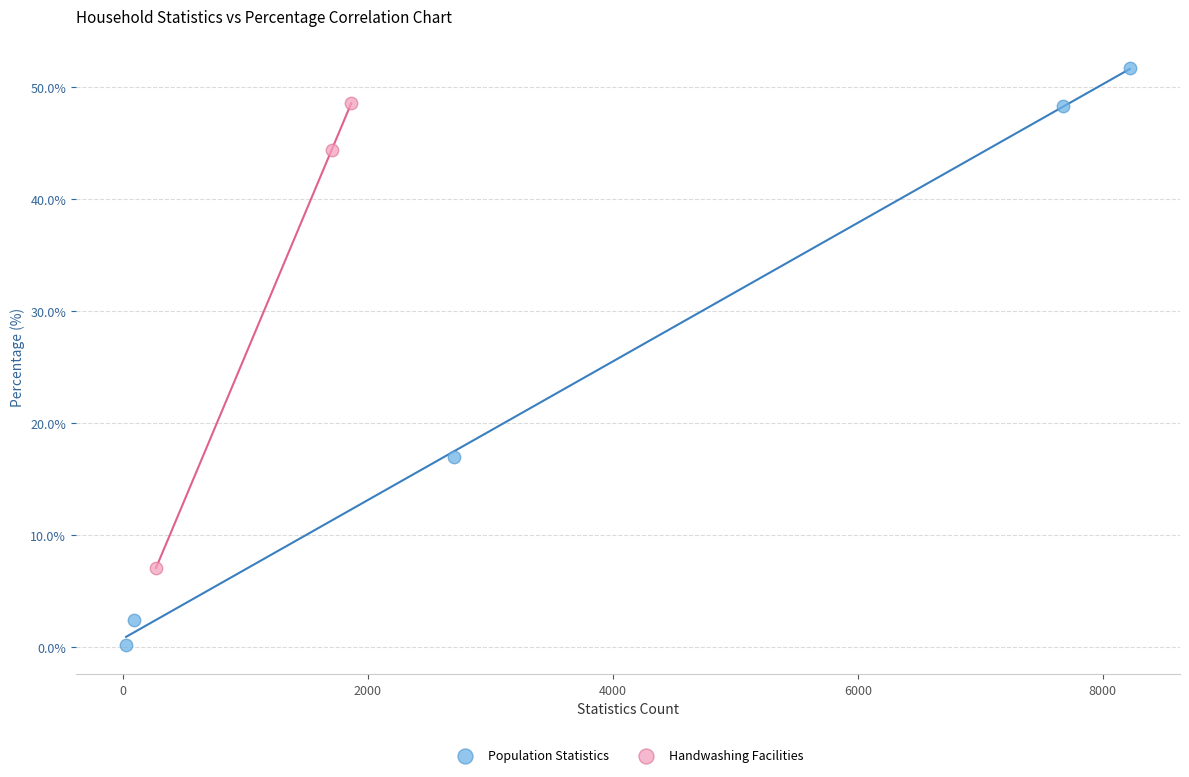

Which series has the largest Y range (max minus min)?

Population Statistics